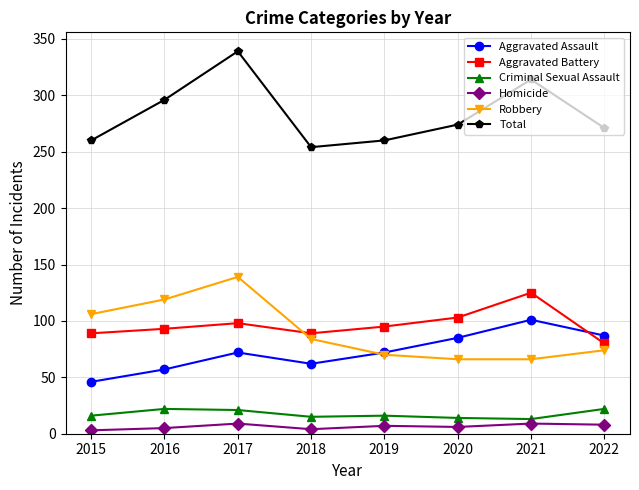

True or false: Total and Robbery intersect in this chart.

False